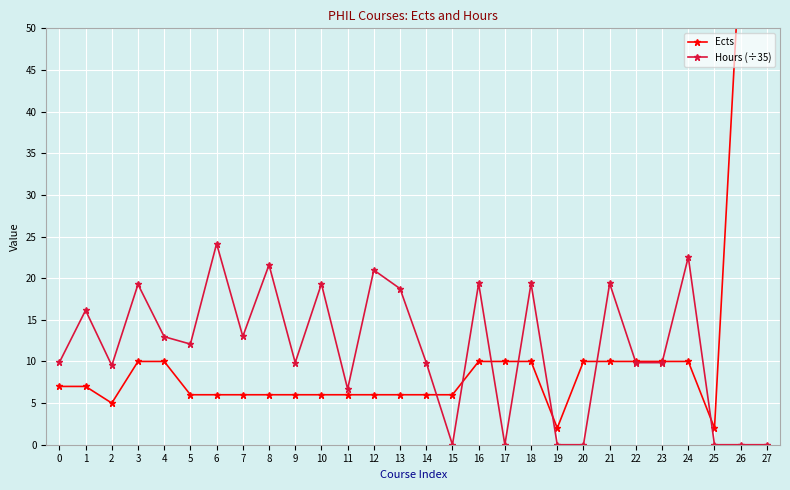

Reading left to right, transcribe all the data shown in this chart.

Ects: 7.0	7.0	5.0	10.0	10.0	6.0	6.0	6.0	6.0	6.0	6.0	6.0	6.0	6.0	6.0	6.0	10.0	10.0	10.0	2.0	10.0	10.0	10.0	10.0	10.0	2.0	60.0	120.0
Hours (÷35): 9.9	16.1	9.5	19.3	13.0	12.1	24.1	13.0	21.6	9.9	19.3	6.7	21.0	18.7	9.9	0.0	19.4	0.0	19.4	0.0	0.0	19.4	9.9	9.9	22.5	0.0	0.0	0.0